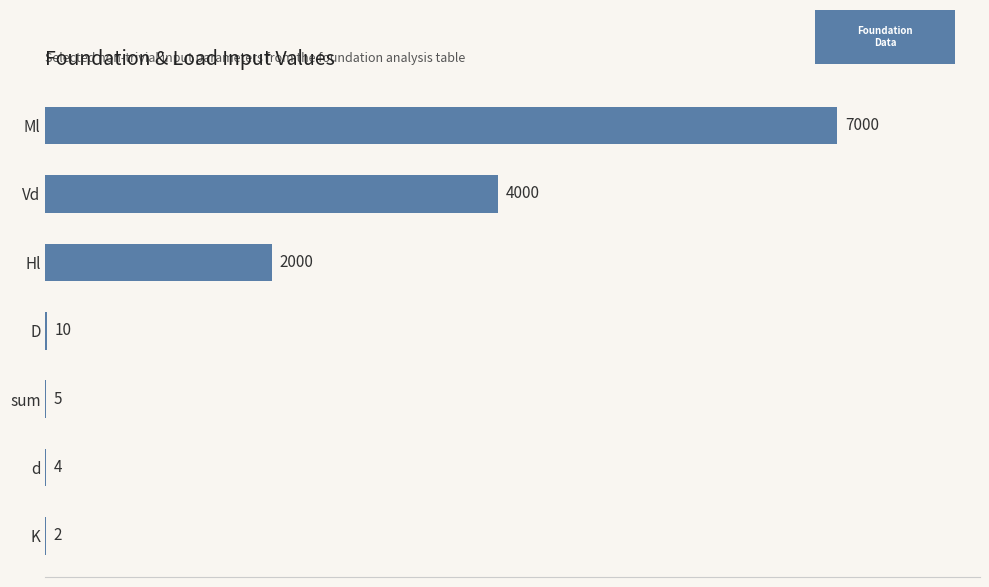

The chart shows a value of 2562 at Ml. True or false?

False